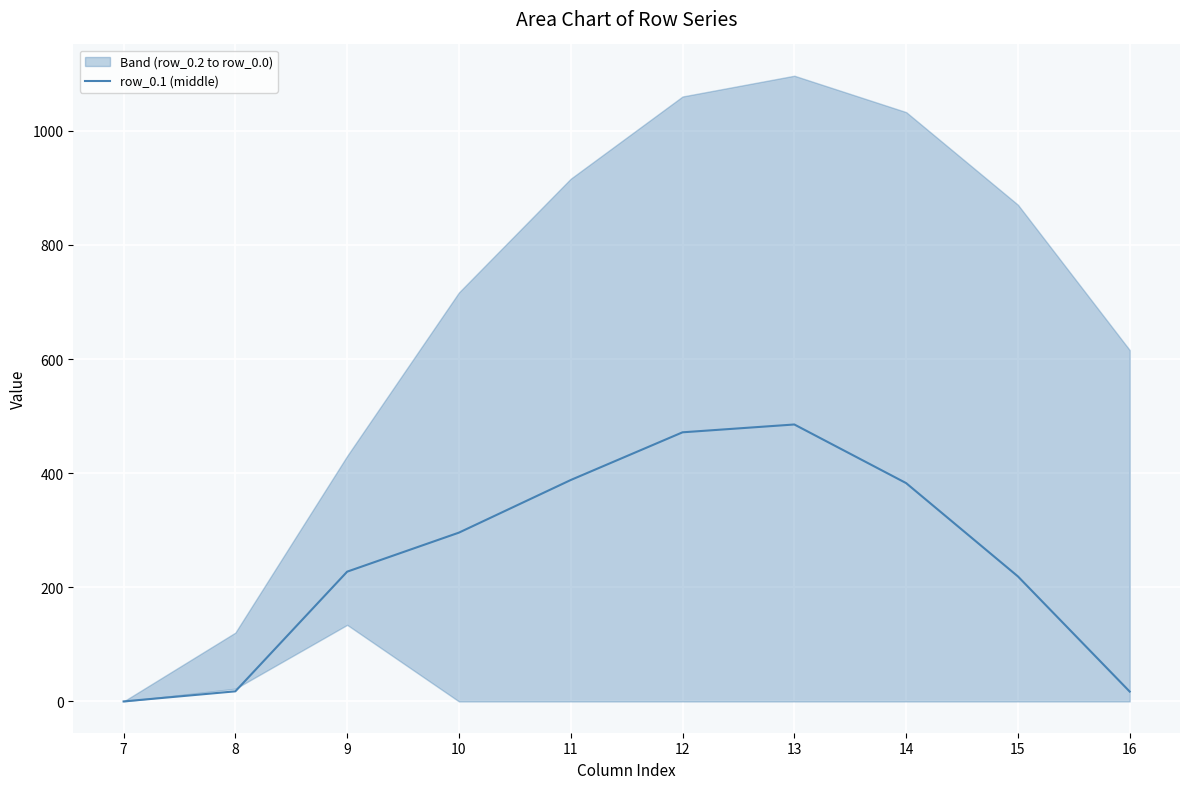

What is the highest value of the row_0.1 (middle) series?

485.4